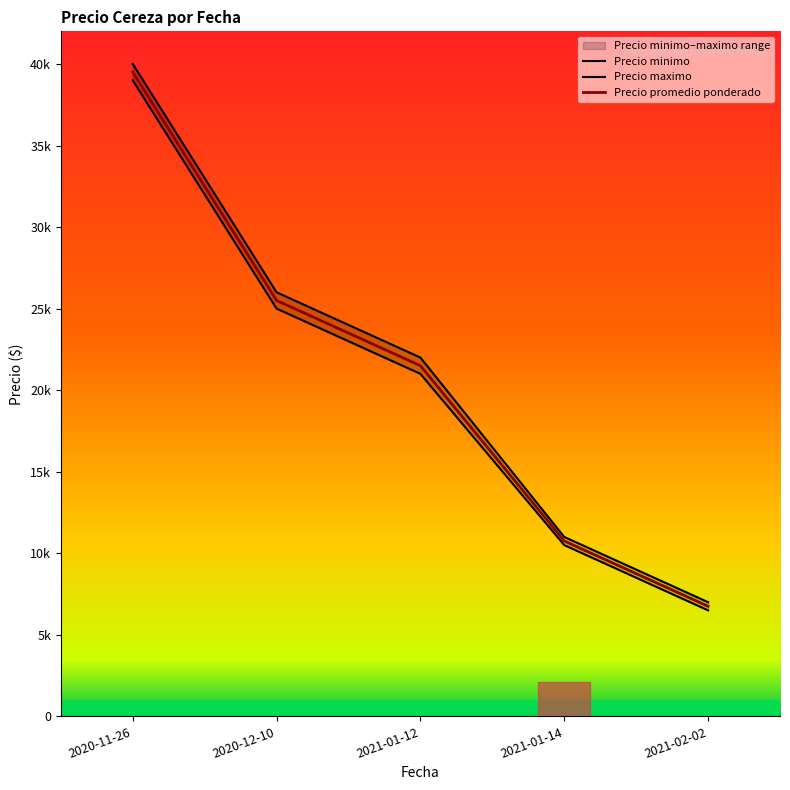

Which series has the widest spread of values?

Precio maximo